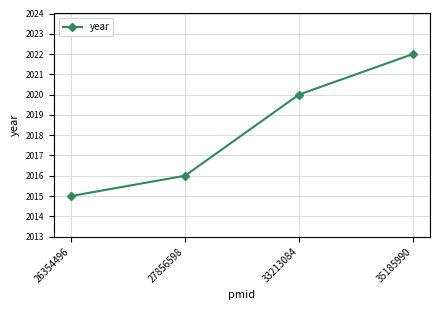

What is the value of the 2nd point from the left?

2016